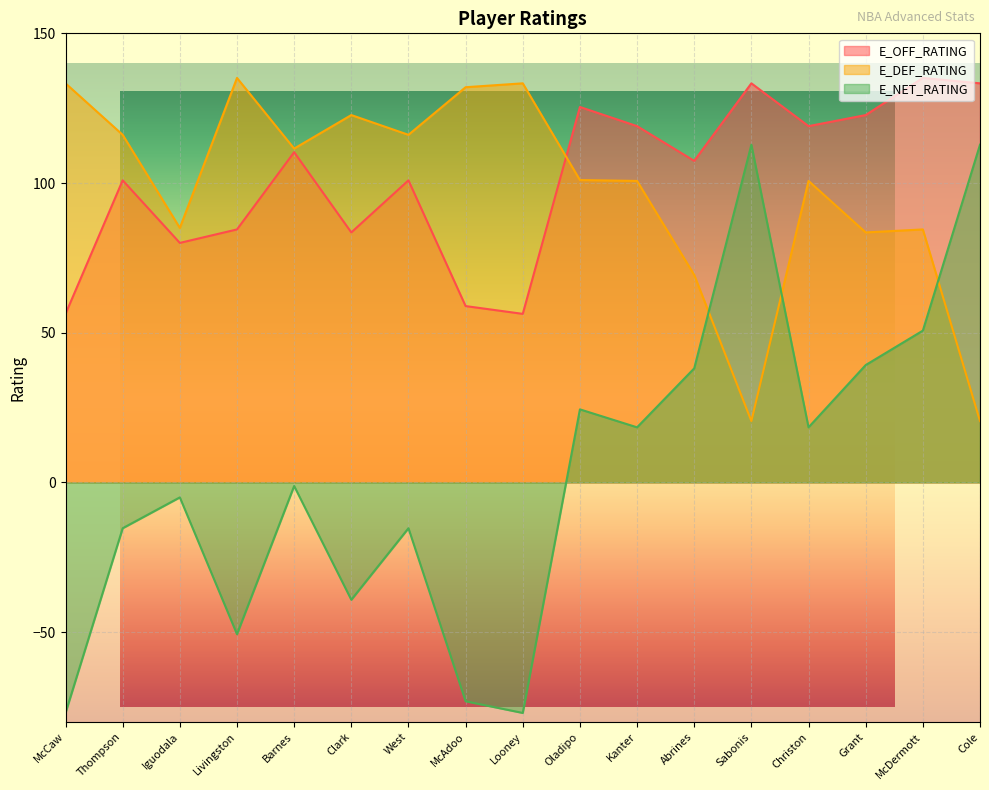

Reading left to right, list all the values displayed in this chart.

E_OFF_RATING: McCaw=56.3	Thompson=100.9	Iguodala=80.0	Livingston=84.5	Barnes=110.3	Clark=83.5	West=100.9	McAdoo=58.9	Looney=56.3	Oladipo=125.4	Kanter=119.0	Abrines=107.4	Sabonis=133.3	Christon=119.0	Grant=122.7	McDermott=135.1	Cole=133.3
E_DEF_RATING: McCaw=133.3	Thompson=116.1	Iguodala=85.0	Livingston=135.1	Barnes=111.5	Clark=122.7	West=116.1	McAdoo=132.0	Looney=133.3	Oladipo=101.0	Kanter=100.7	Abrines=69.3	Sabonis=20.5	Christon=100.7	Grant=83.5	McDermott=84.5	Cole=20.5
E_NET_RATING: McCaw=-77.0	Thompson=-15.3	Iguodala=-5.0	Livingston=-50.7	Barnes=-1.2	Clark=-39.2	West=-15.3	McAdoo=-73.1	Looney=-77.0	Oladipo=24.4	Kanter=18.4	Abrines=38.1	Sabonis=112.8	Christon=18.4	Grant=39.2	McDermott=50.7	Cole=112.8